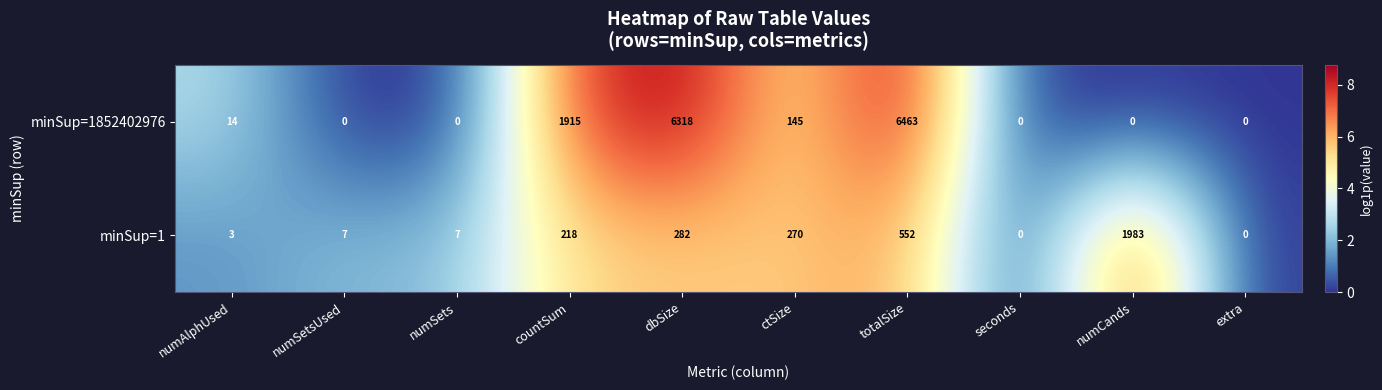

Count the number of categories in the chart.

10